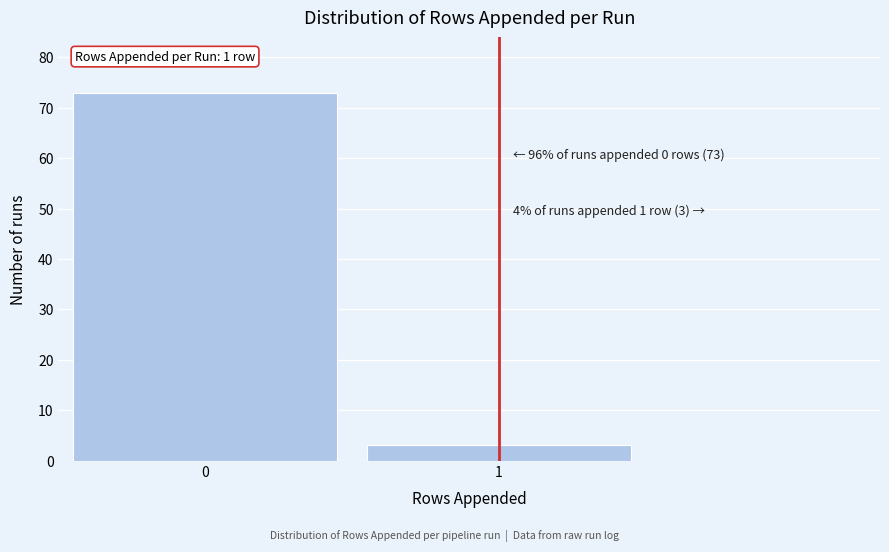

Reading left to right, transcribe all the data shown in this chart.

73	3